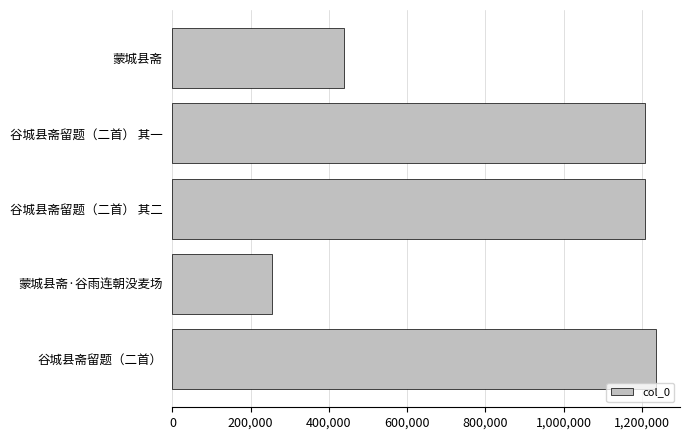

Approximately how many times larger is the value at 谷城县斋留题（二首） 其二 compared to 蒙城县斋?

2.8